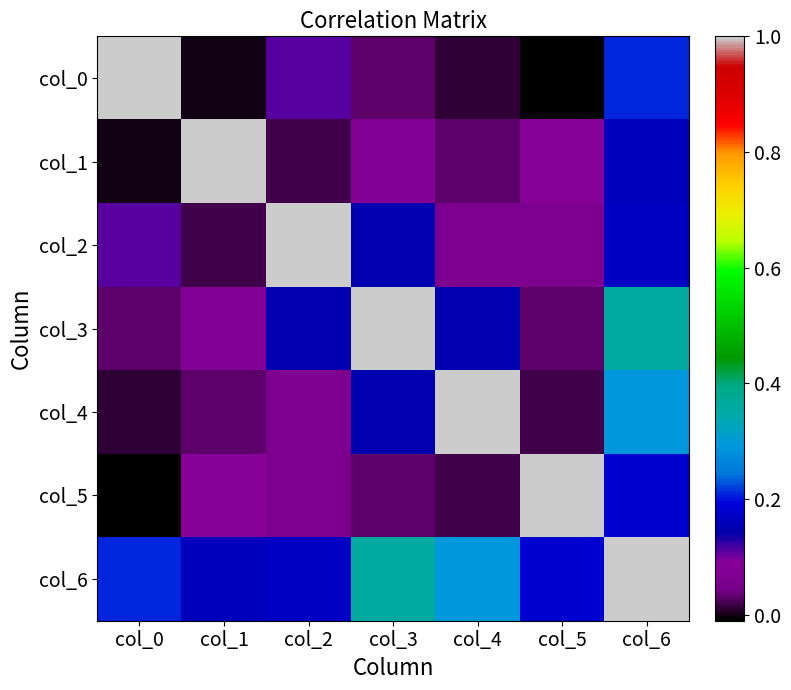

At how many categories does at least one series exceed 0?

7